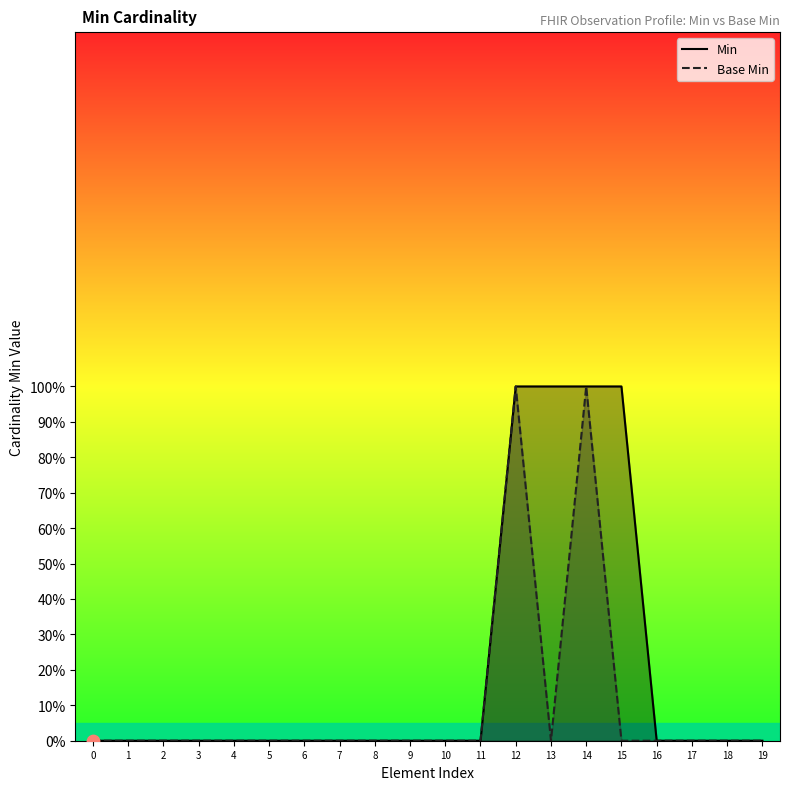

Which series reaches the minimum Y coordinate?

Min